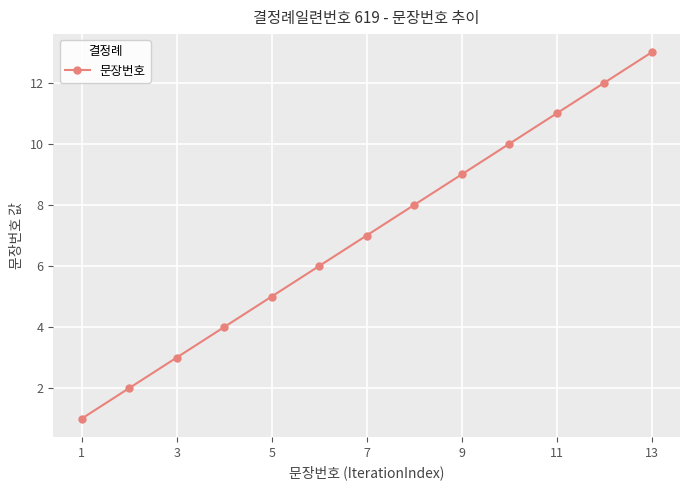

What is the difference between the maximum and minimum values?

12